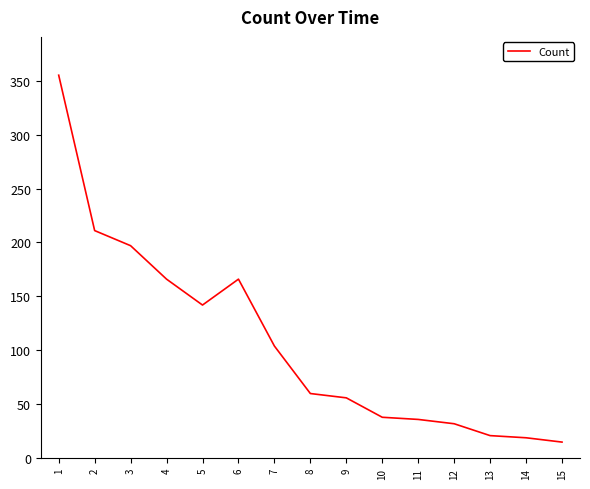

Where is the first local maximum?

6